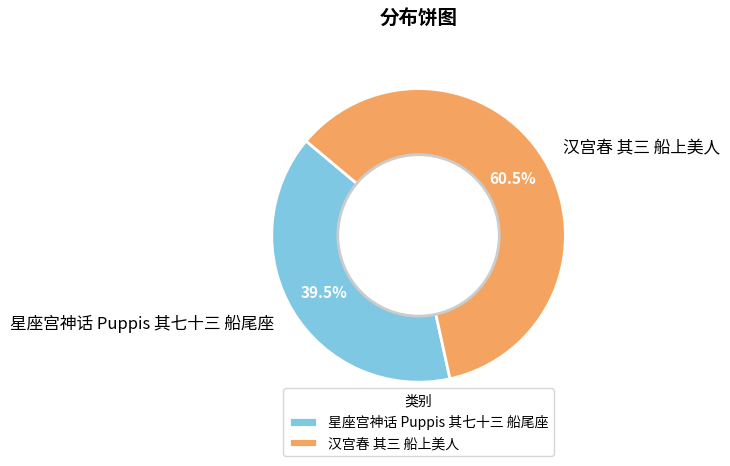

Which has a higher value, 星座宫神话 Puppis 其七十三 船尾座 or 汉宫春 其三 船上美人?

汉宫春 其三 船上美人